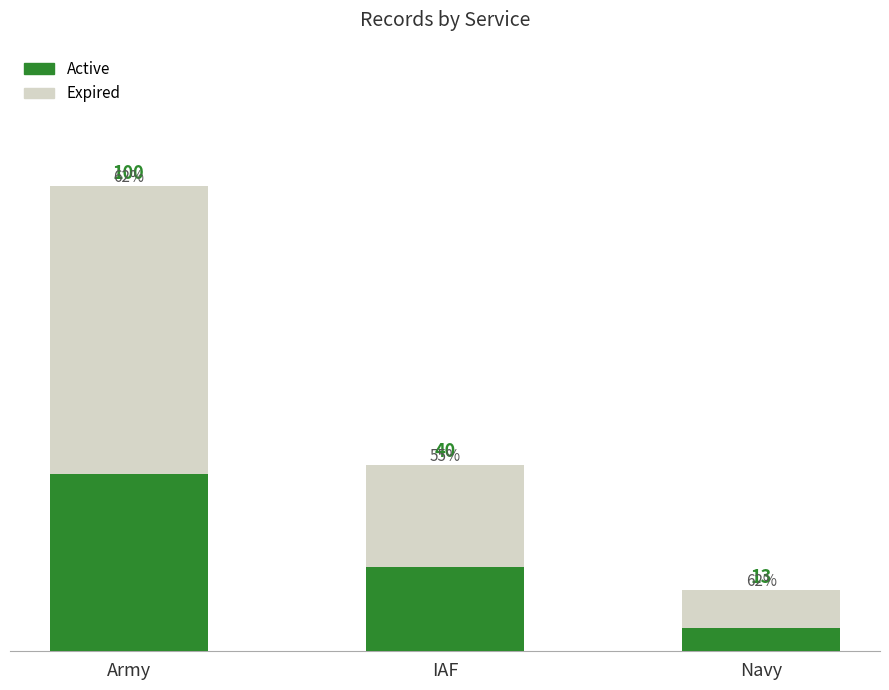

Is it true that Active equals 3 at Navy?

False